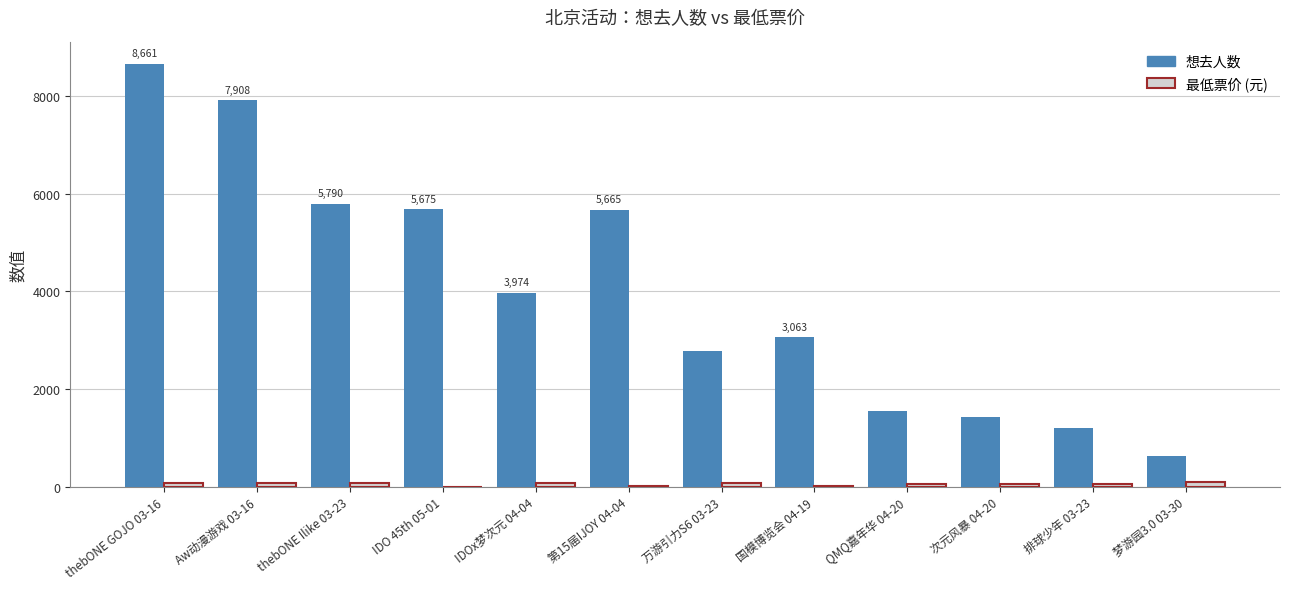

How many groups of bars are there?

12